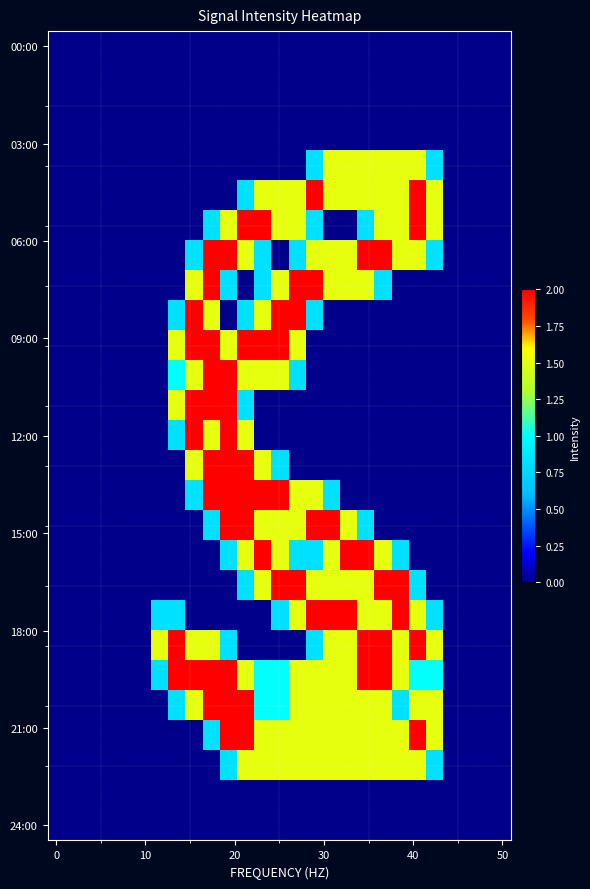

At how many categories does at least one series exceed 0?

17